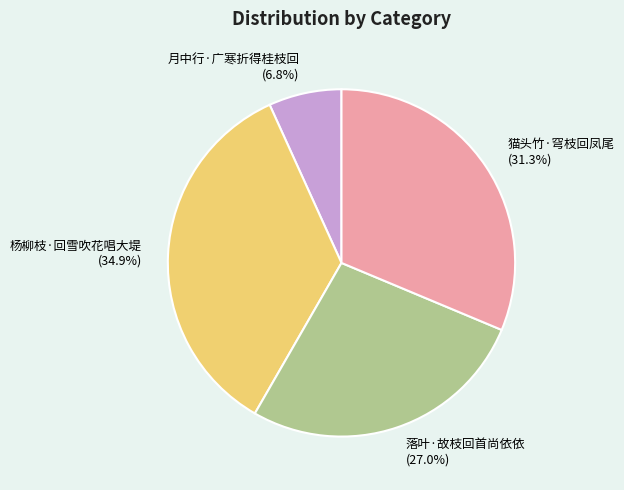

Count the number of slices in the pie.

4